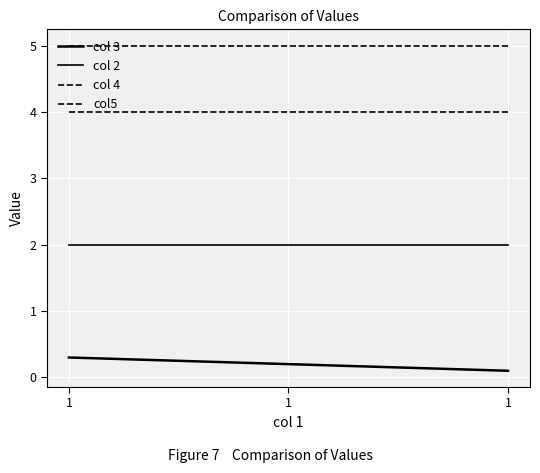

Is it true that col 4 equals 4.0 at 1?

True